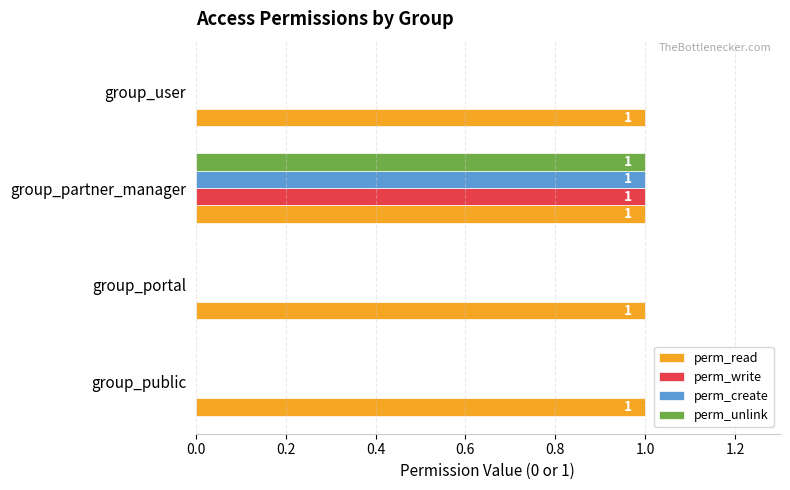

Which series has the largest total across all categories?

perm_read